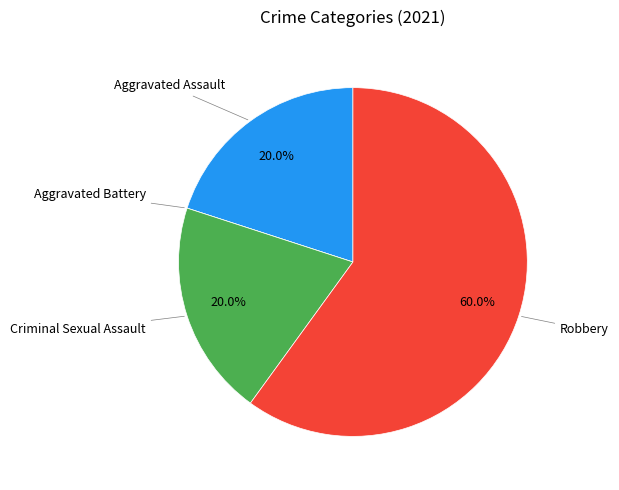

Is there any slice that represents more than half of the pie?

Yes